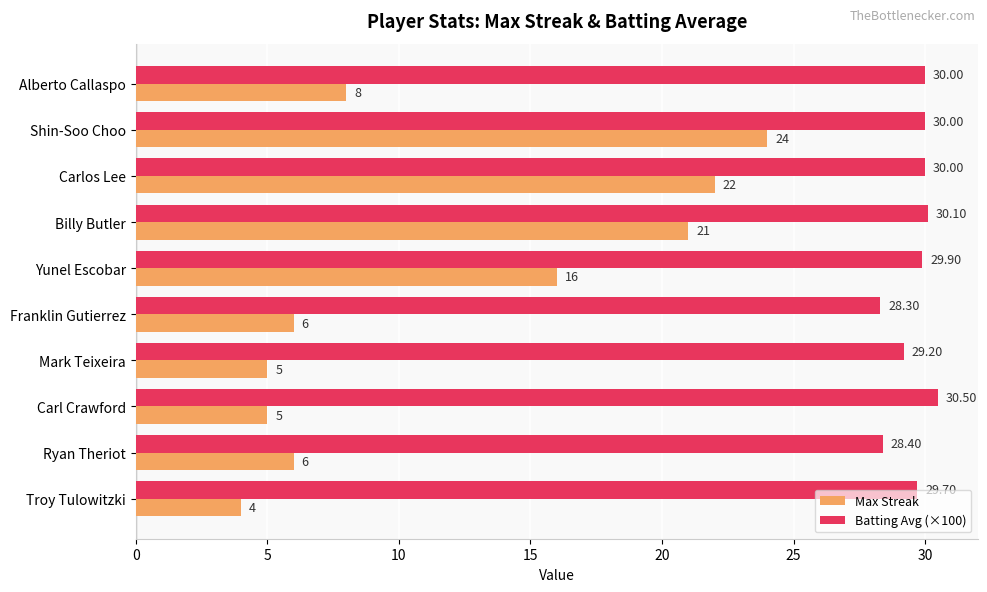

Rank the series at Billy Butler from lowest to highest value.

Max Streak, Batting Avg (×100)